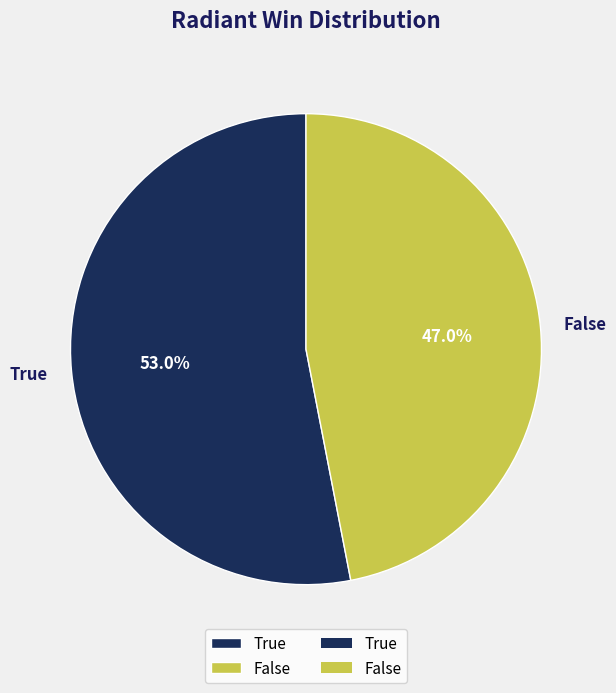

Which slice is the largest?

True